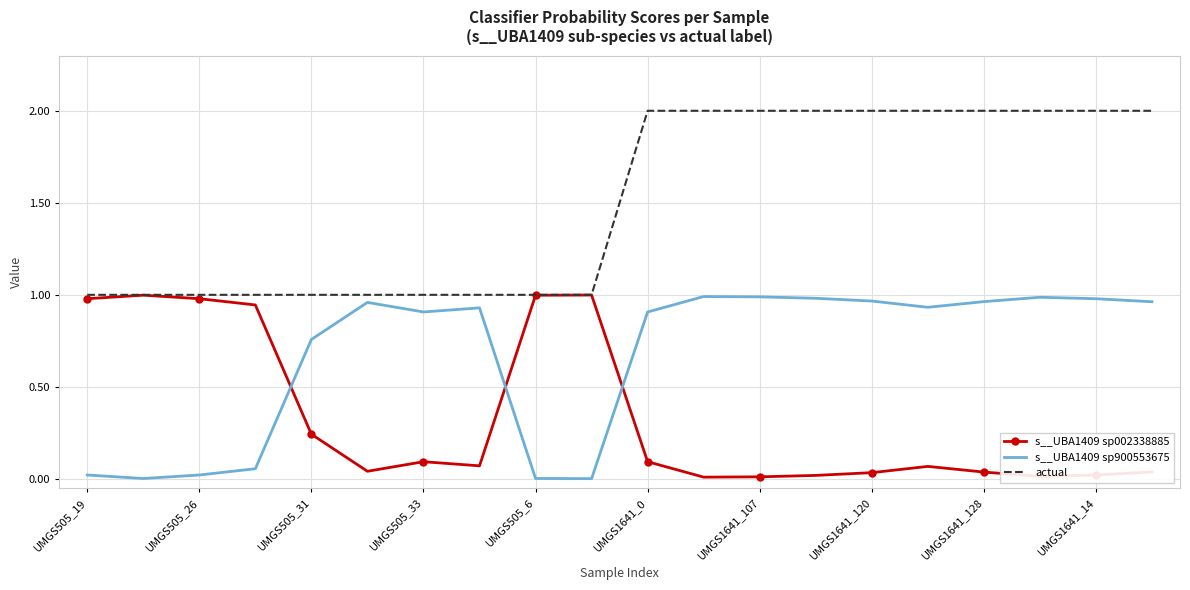

What is the maximum value for actual?

2.0